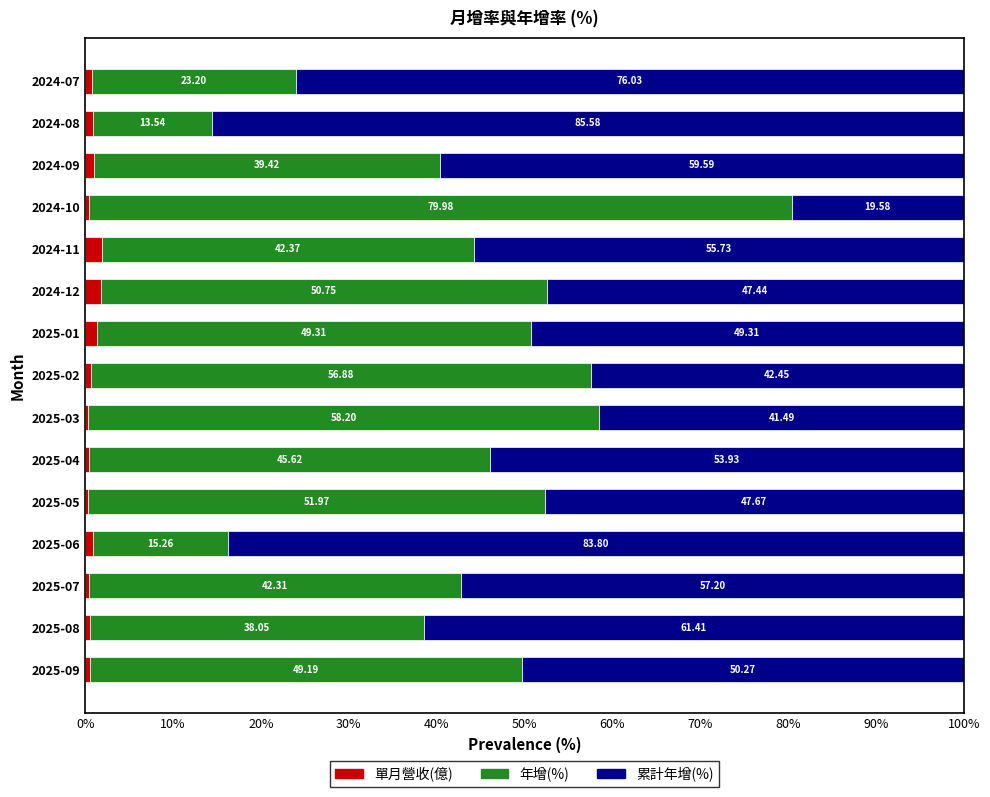

What is the difference between the maximum and minimum values in the 單月營收(億) series?

1.6